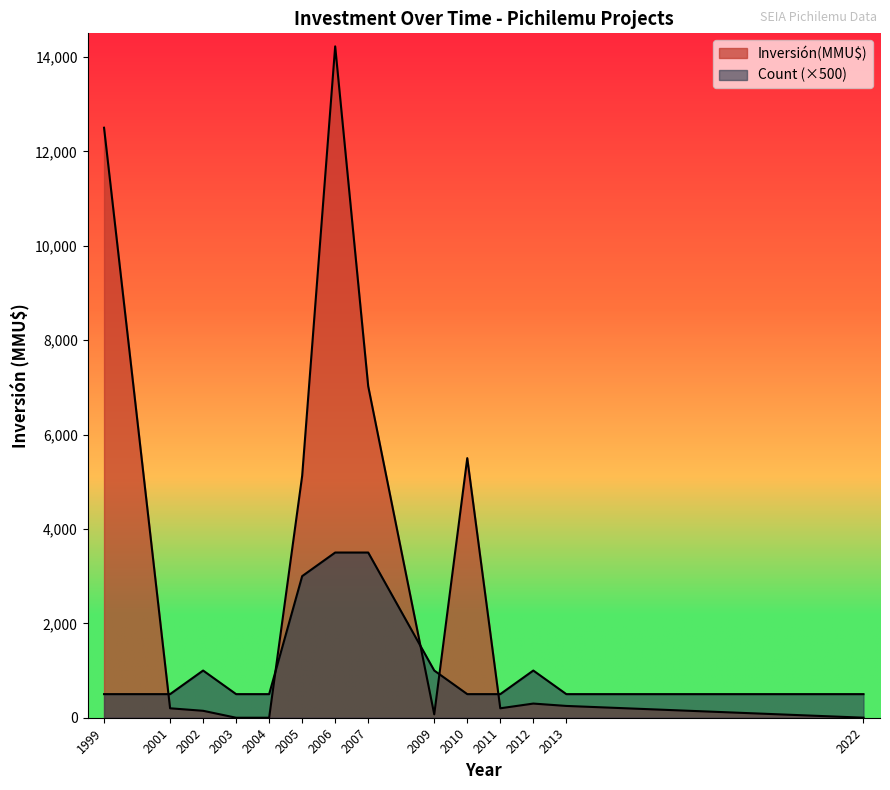

Does the chart display data point markers on the line(s)?

No